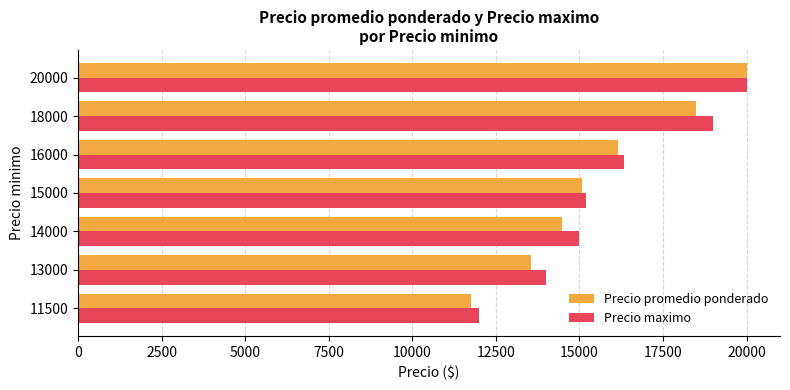

Is it true that Precio maximo equals 3967 at 11500?

False